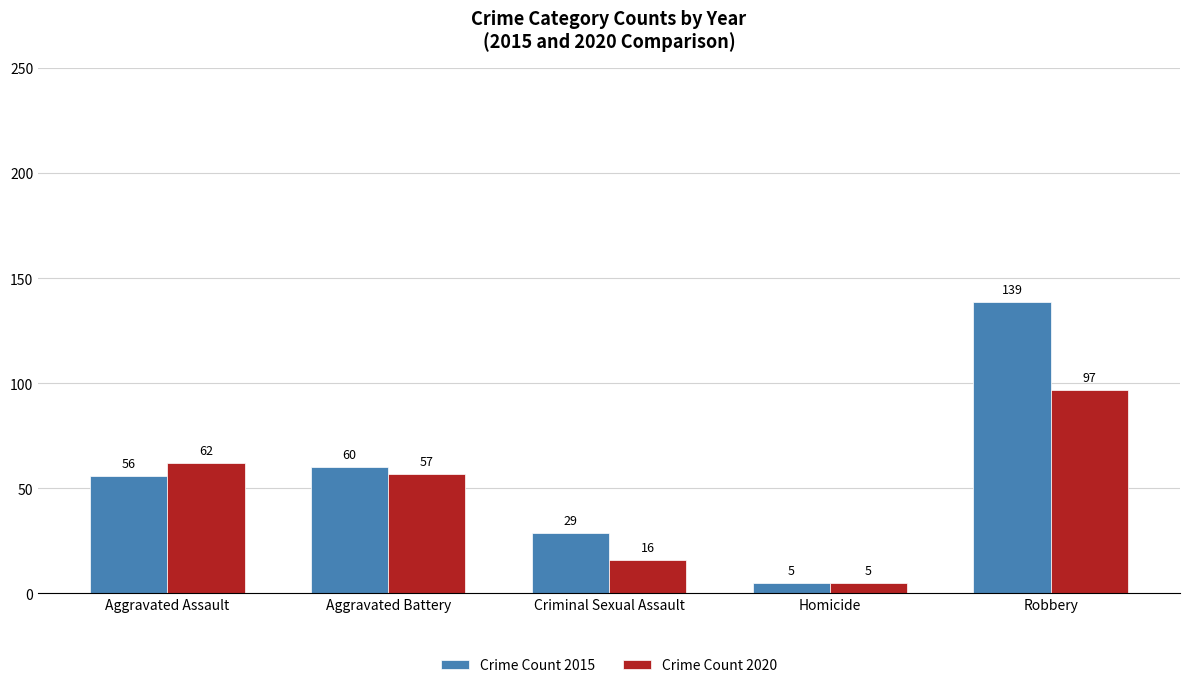

What is the minimum value for Crime Count 2015?

5